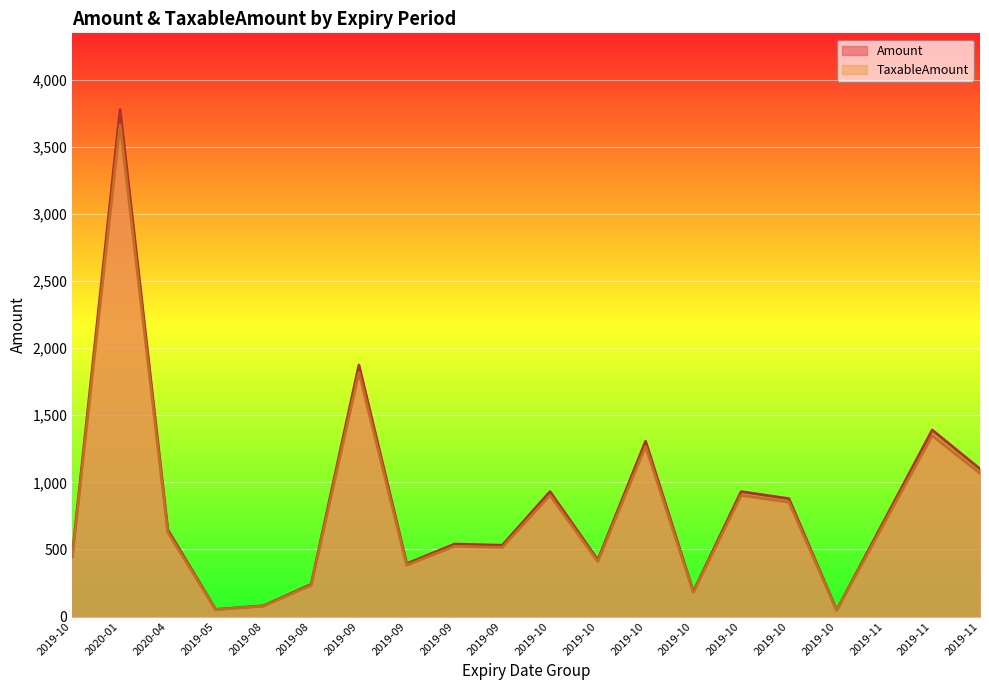

True or false: Amount has a value of 718.9 at 2019-11.

True